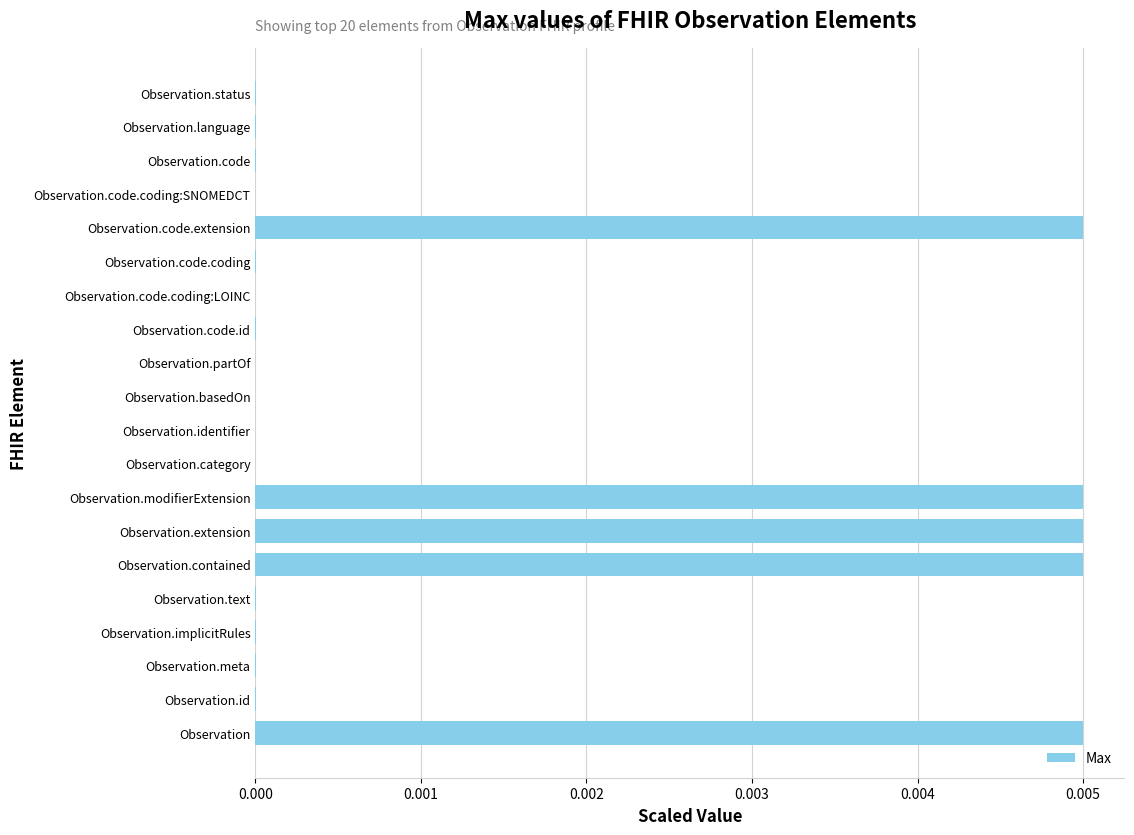

Between Observation.id and Observation.code.extension, which is larger?

Observation.code.extension